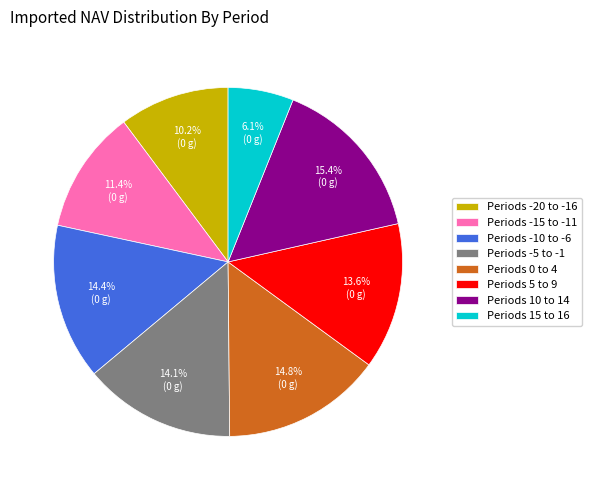

What is the smallest slice in the pie chart?

Periods 15 to 16